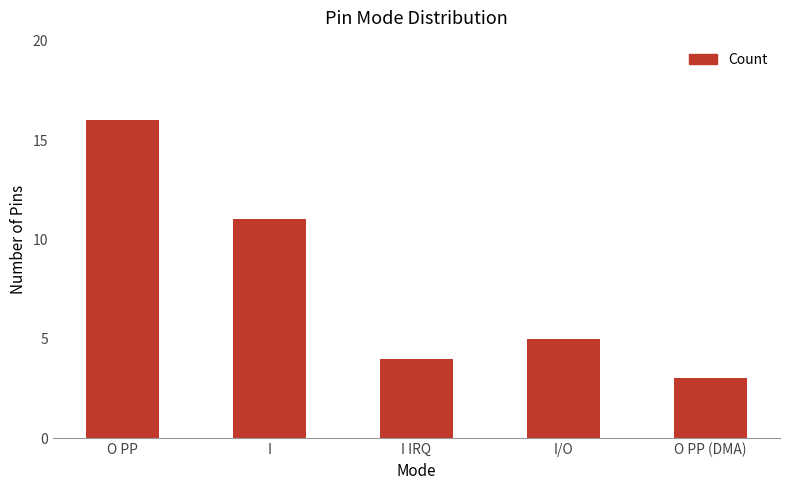

Which has a higher value, O PP or I IRQ?

O PP